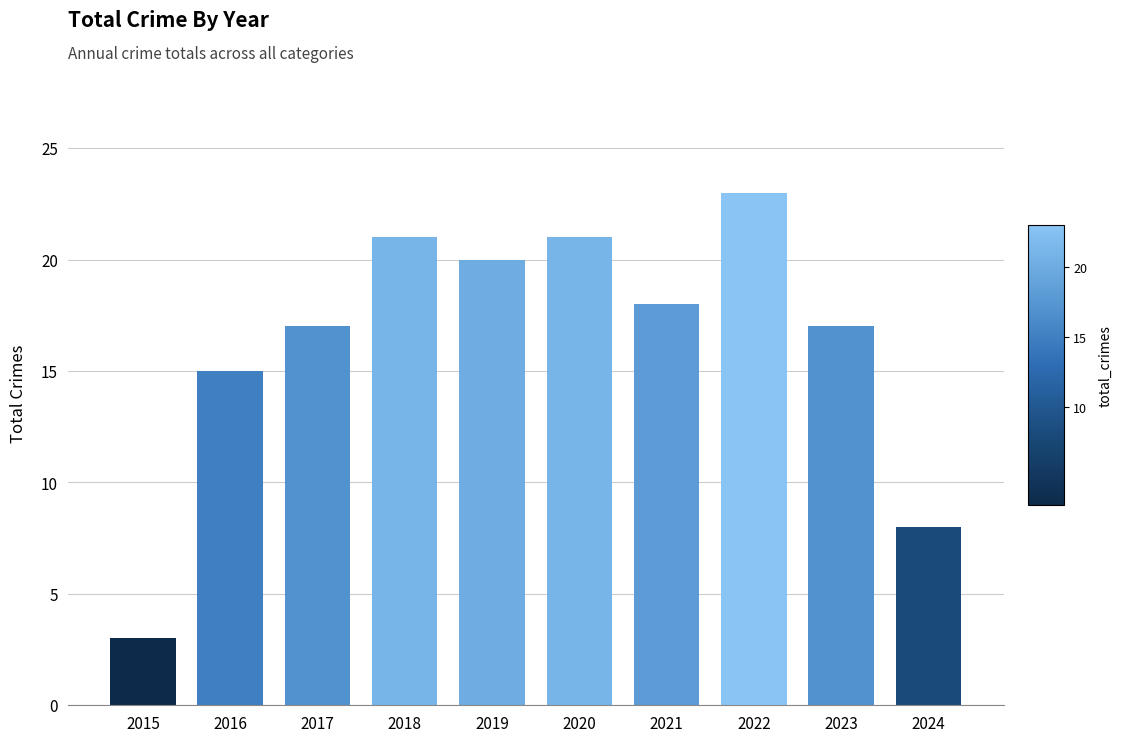

Reading right to left, transcribe all the data shown in this chart.

8	17	23	18	21	20	21	17	15	3